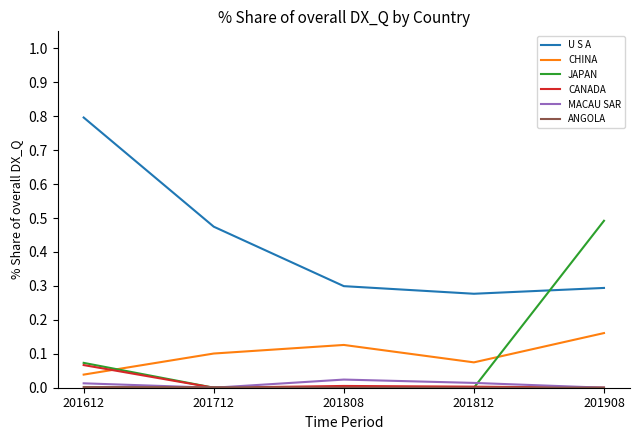

What is the difference between the highest and lowest values at 201612?

0.8